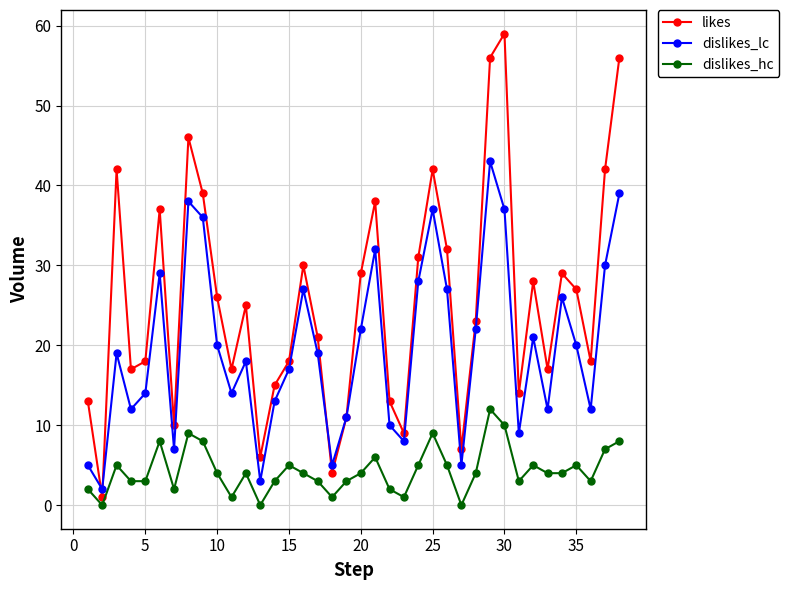

How many interior local peaks does the dislikes_lc series have?

10